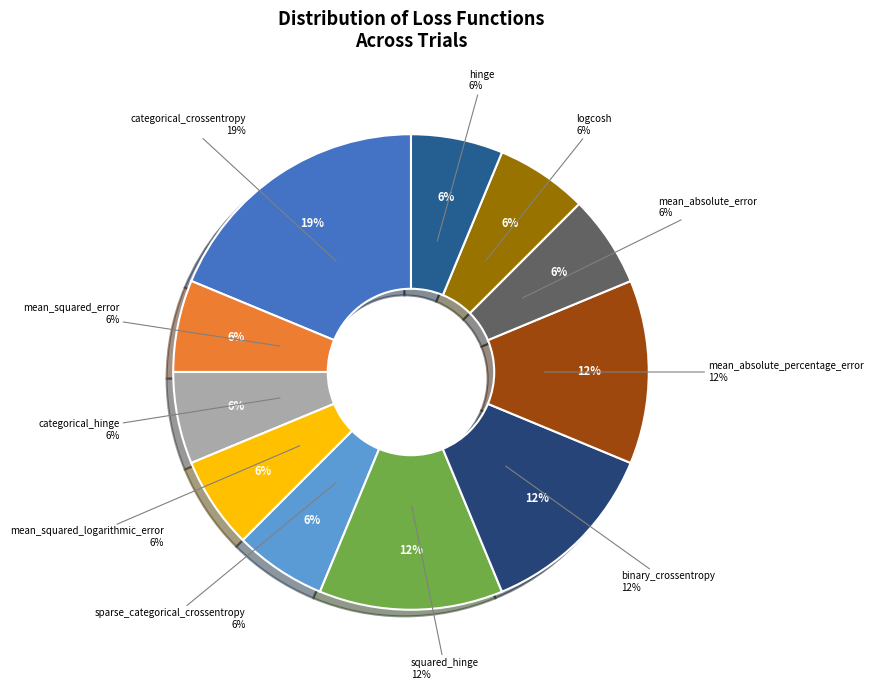

Which slice is the smallest?

mean_squared_error